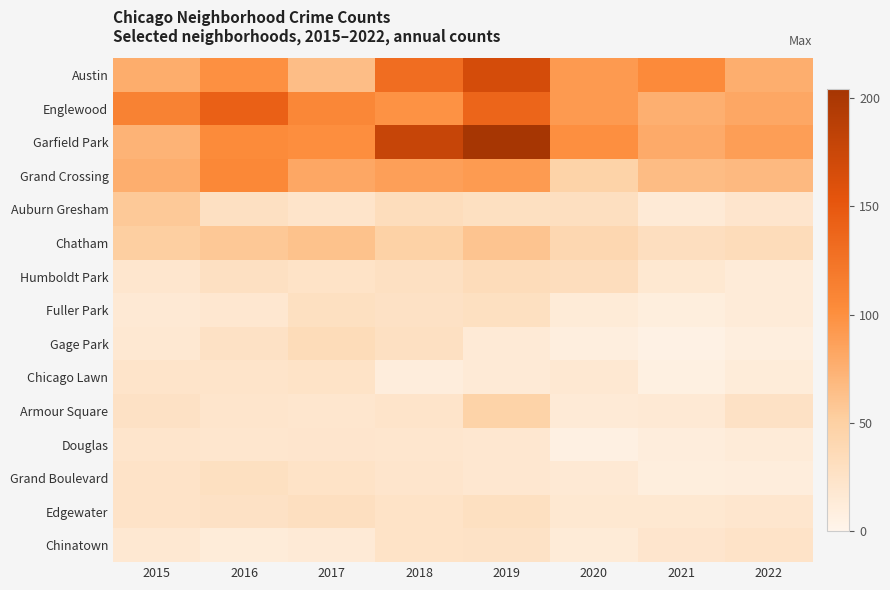

Which category has the lowest value across all series?

2021